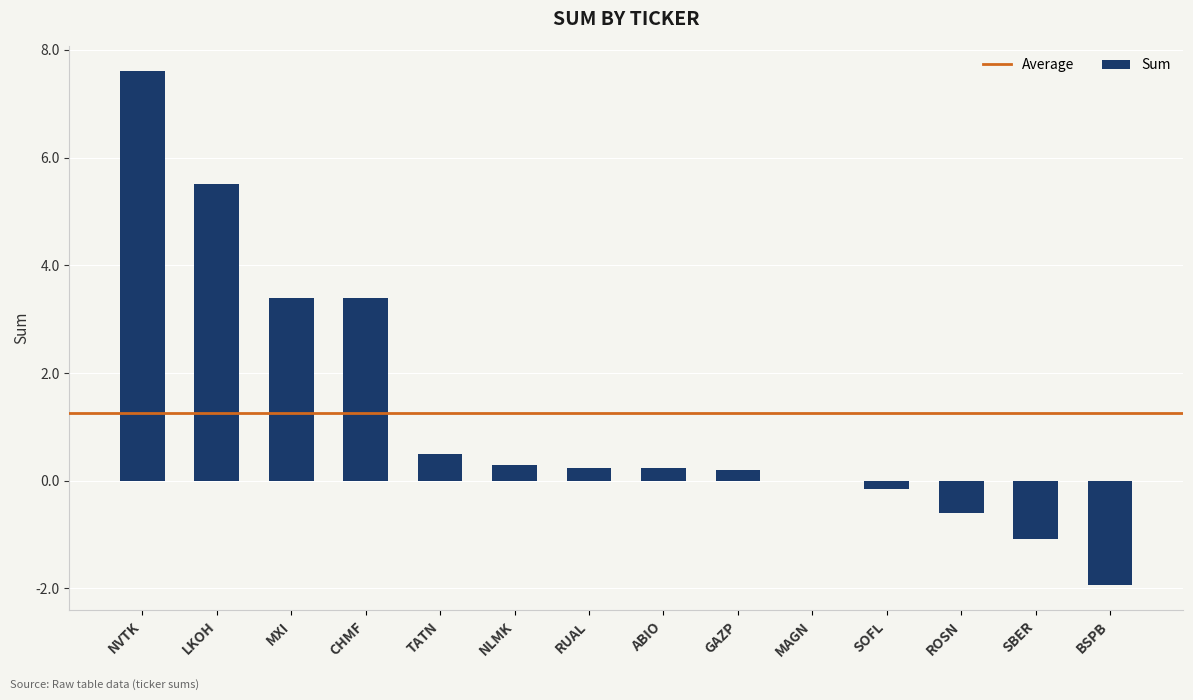

What is the maximum value shown in the chart?

7.6